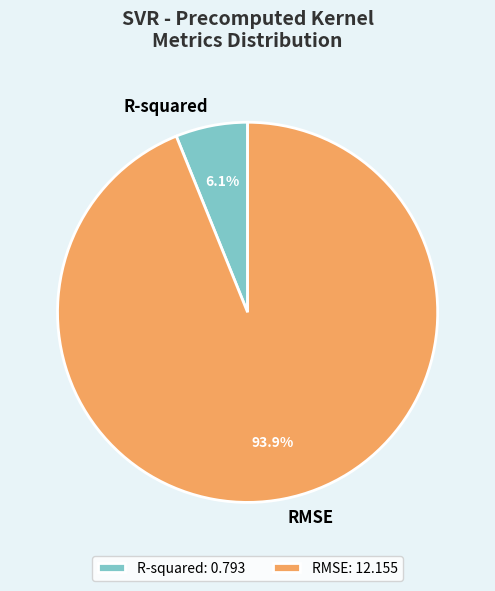

Which has a higher value, R-squared or RMSE?

RMSE